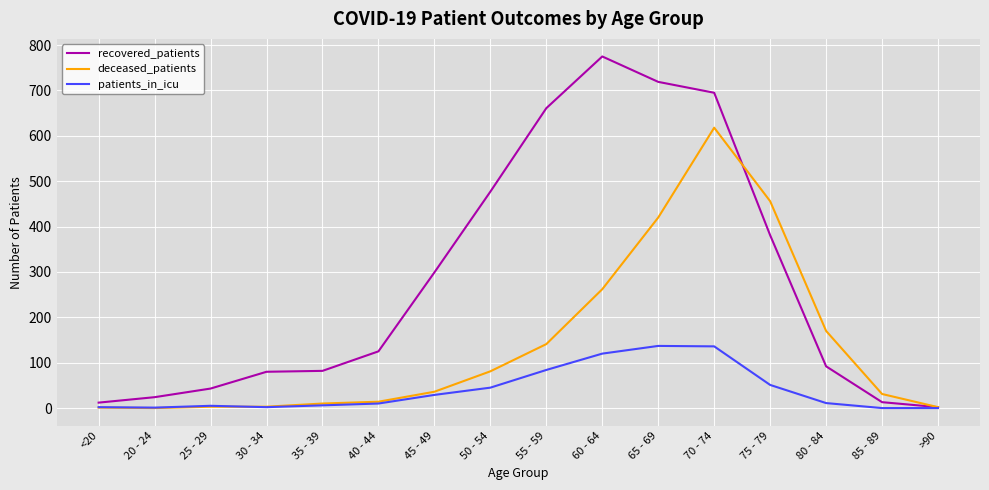

At which label does deceased_patients reach its peak?

70 - 74